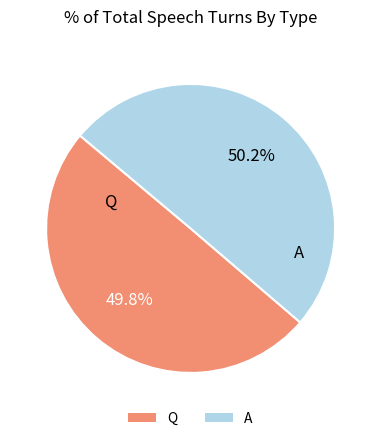

Do Q and A together represent more than half of the pie?

Yes